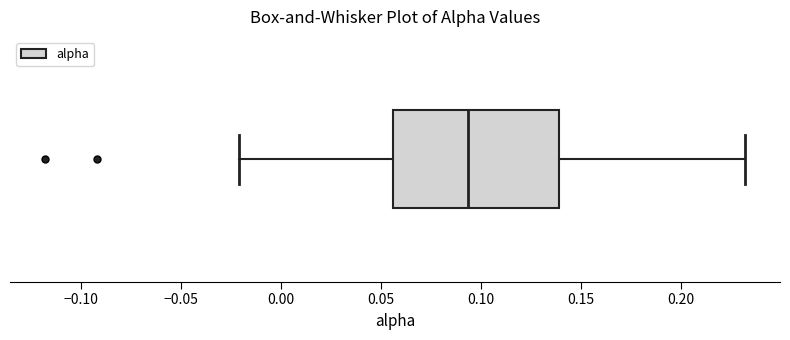

Read this box plot against the x-axis: the position of the median line, the range covered by the box, and the ends of both whiskers. The values are not printed on the chart, so give them approximately, as read against the axis.

median 0.095, box 0.055 to 0.140, whiskers -0.020 to 0.230